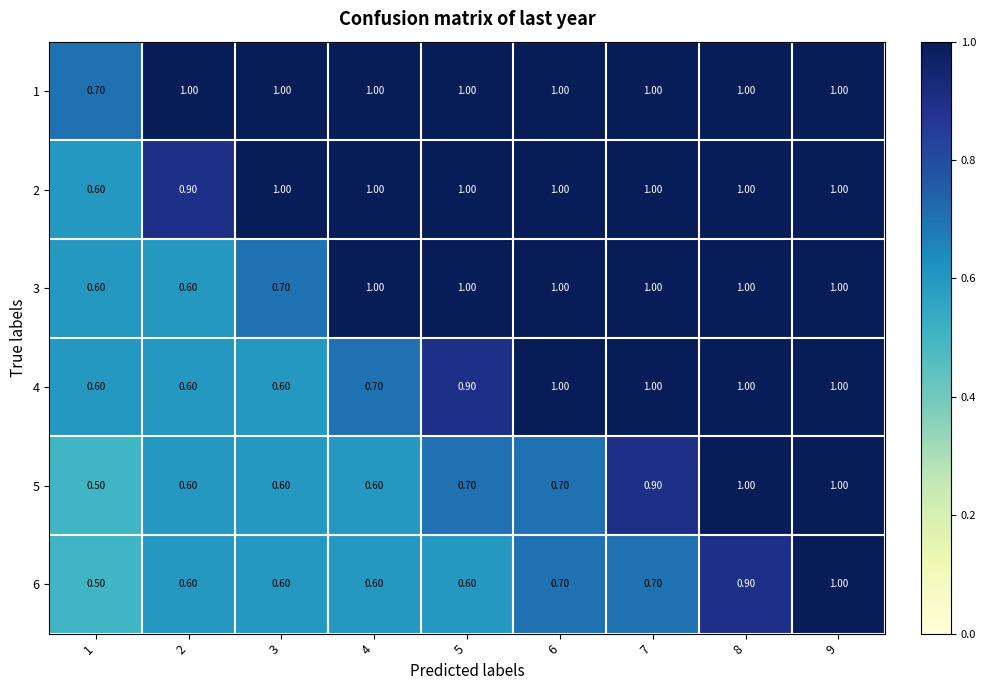

What is the difference between the second highest and second lowest values in the 3 series?

0.4